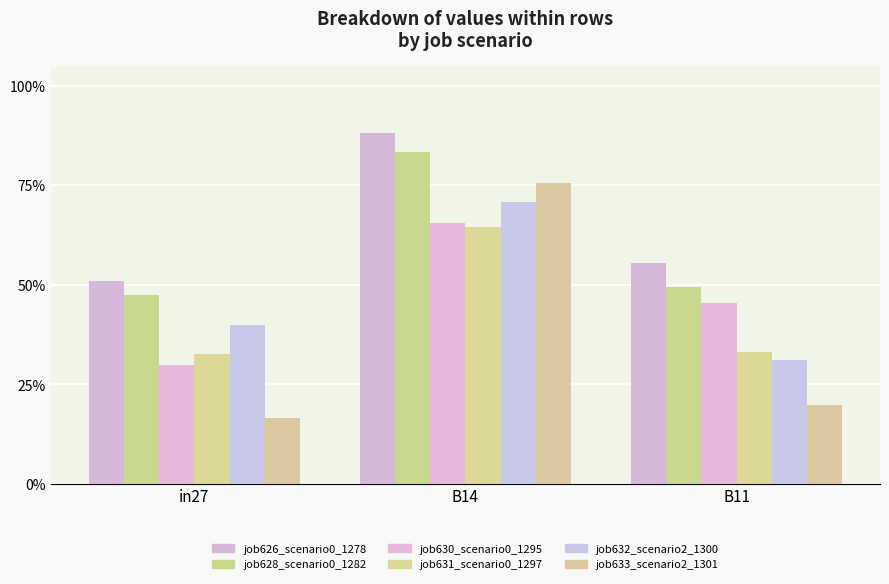

At B14, list the series in order from smallest to largest.

job631_scenario0_1297, job630_scenario0_1295, job632_scenario2_1300, job633_scenario2_1301, job628_scenario0_1282, job626_scenario0_1278